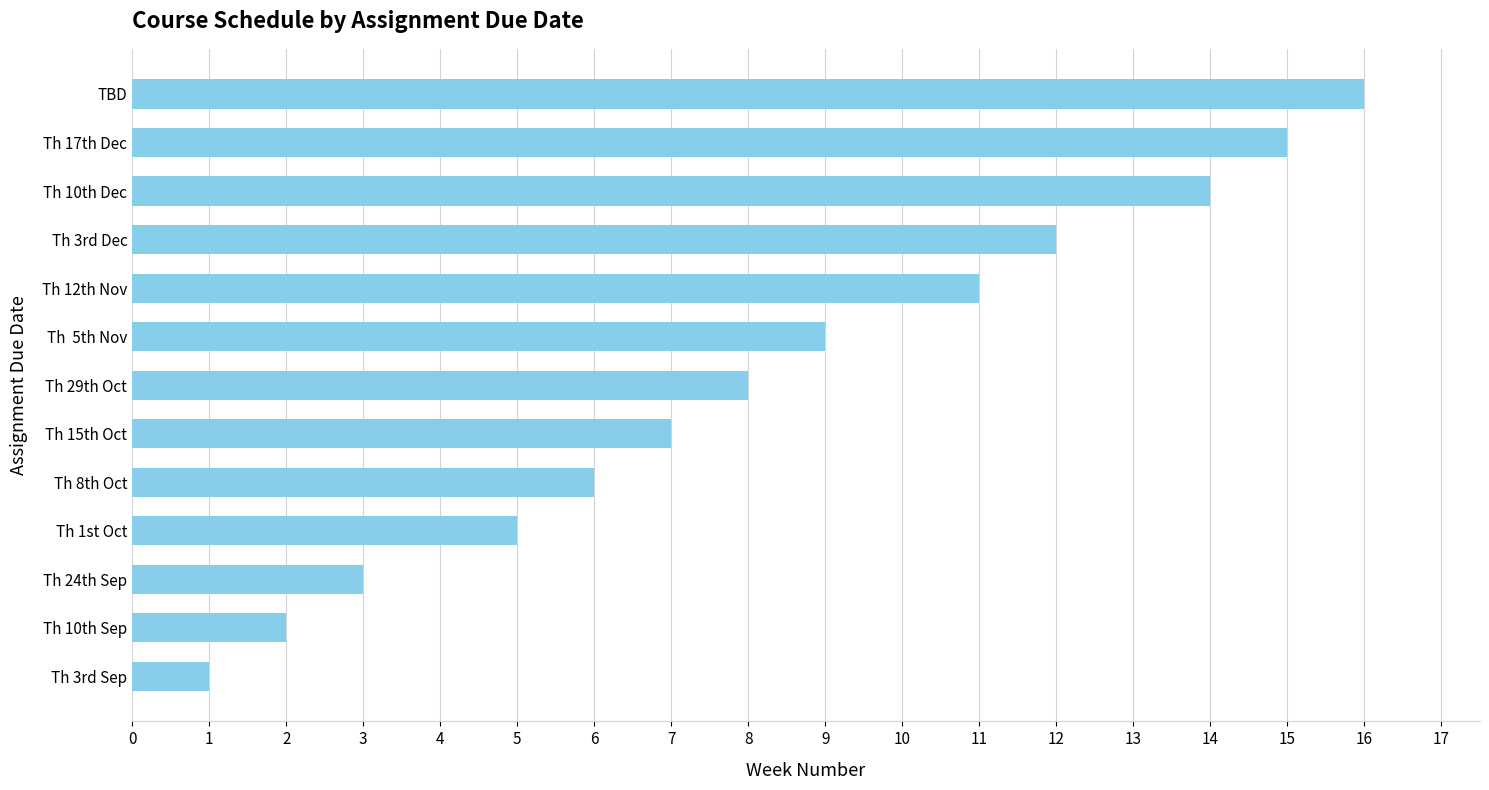

Rank the categories by value from highest to lowest.

TBD, Th 17th Dec, Th 10th Dec, Th 3rd Dec, Th 12th Nov, Th  5th Nov, Th 29th Oct, Th 15th Oct, Th 8th Oct, Th 1st Oct, Th 24th Sep, Th 10th Sep, Th 3rd Sep